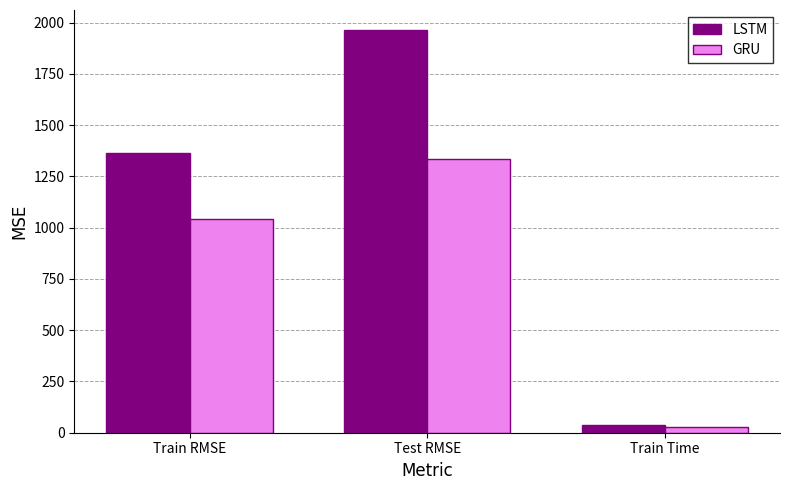

What is the minimum value shown in the chart?

29.6